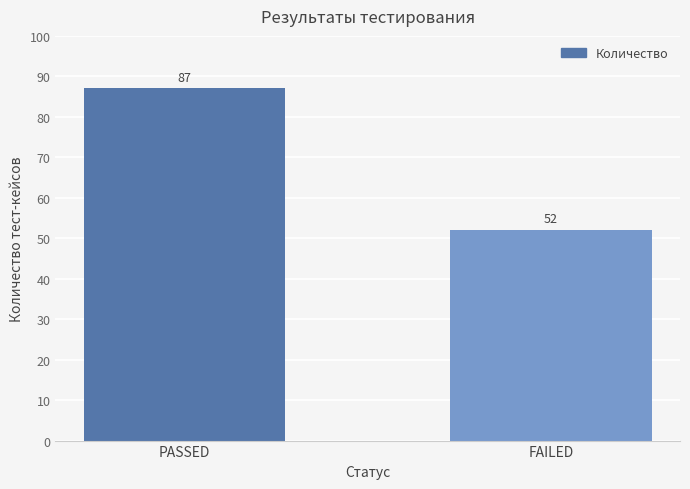

Where is the data nearest to the value 69?

FAILED